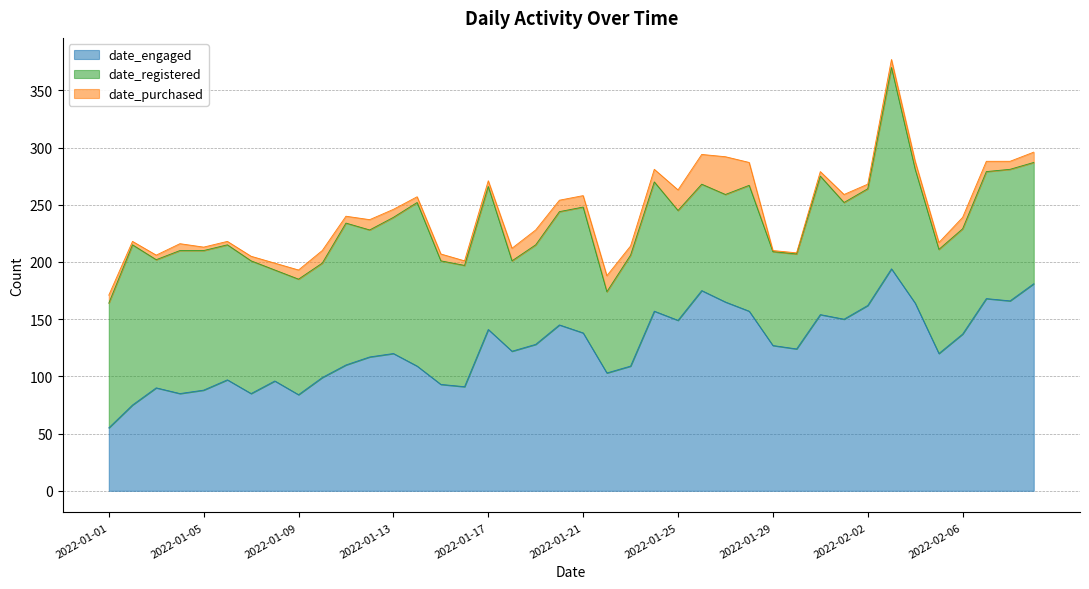

What is the difference between the date_engaged values at 2022-02-02 and 2022-01-27?

3